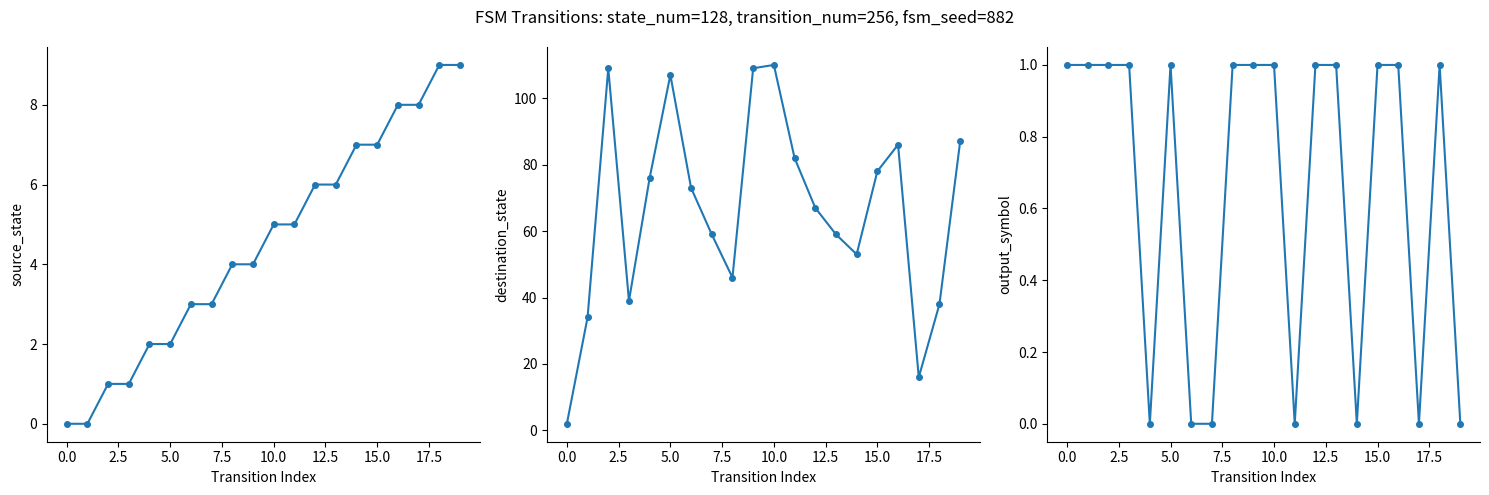

Reading right to left, what are all the values shown in this chart?

source_state: 9	9	8	8	7	7	6	6	5	5	4	4	3	3	2	2	1	1	0	0
destination_state: 87	38	16	86	78	53	59	67	82	110	109	46	59	73	107	76	39	109	34	2
output_symbol: 0	1	0	1	1	0	1	1	0	1	1	1	0	0	1	0	1	1	1	1